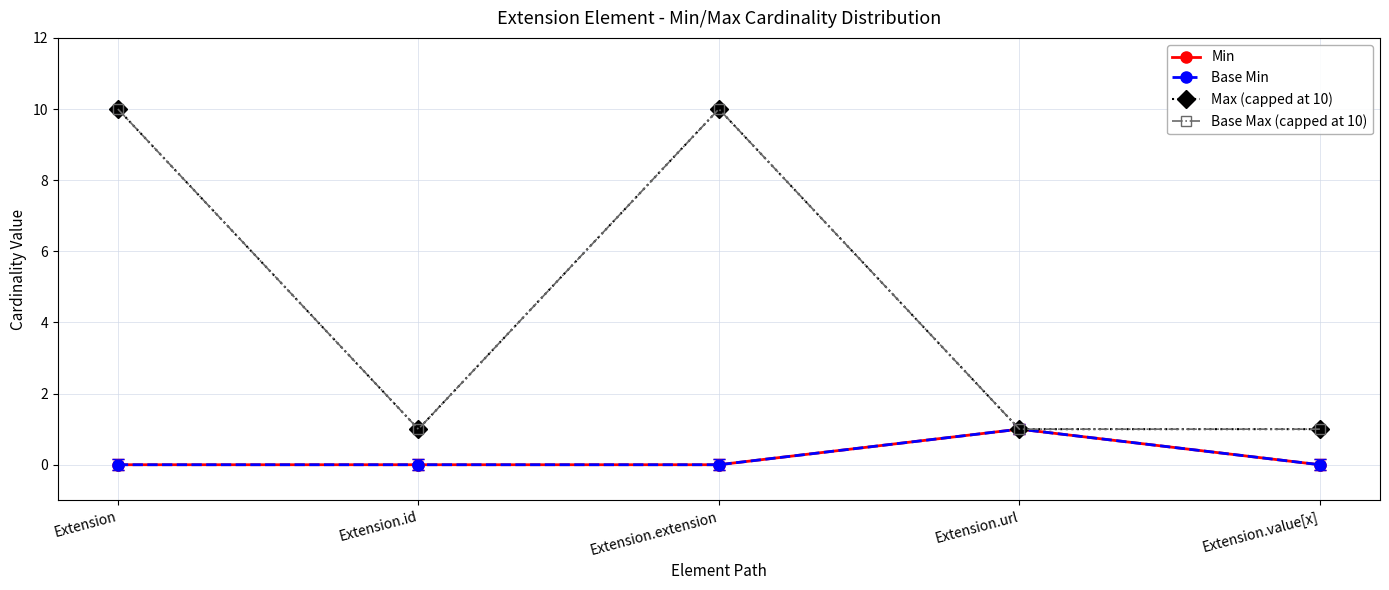

At which label does Min reach its peak?

Extension.url